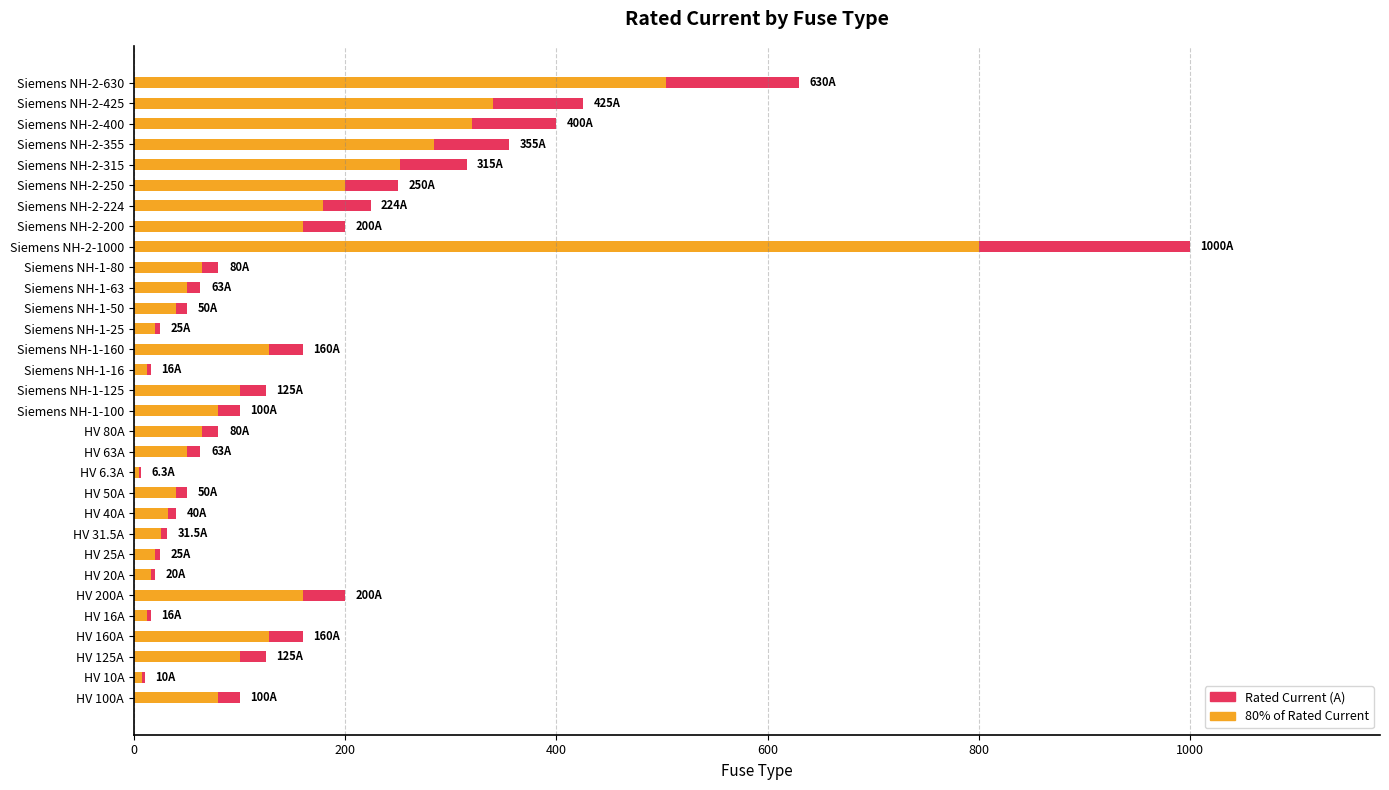

Which series has the largest range (max minus min)?

Rated Current (A)